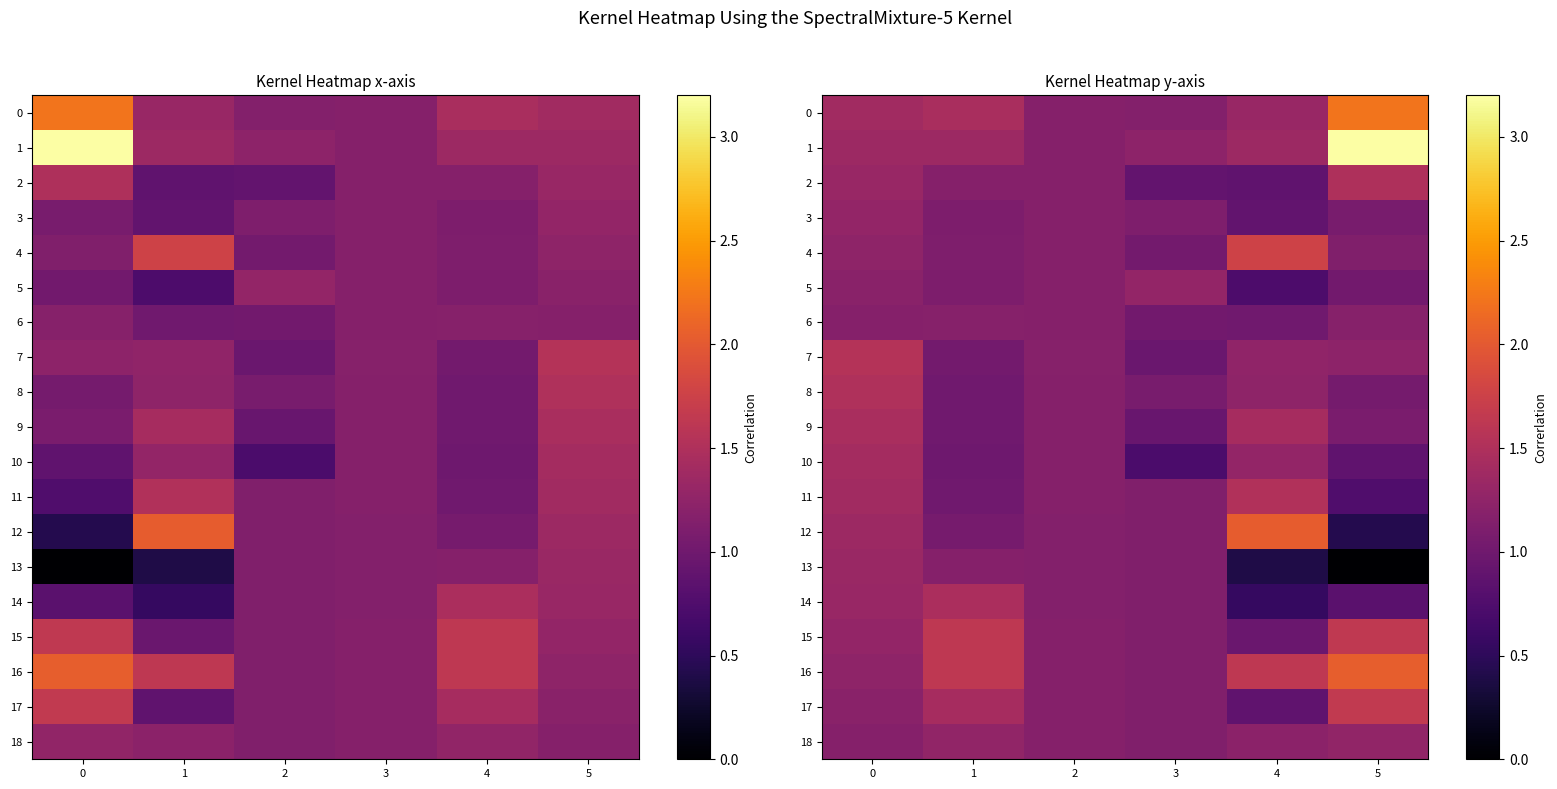

List the series in order of their peak value, lowest first.

6, 18, 5, 3, 13, 10, 9, 14, 2, 8, 11, 7, 15, 17, 4, 12, 16, 0, 1